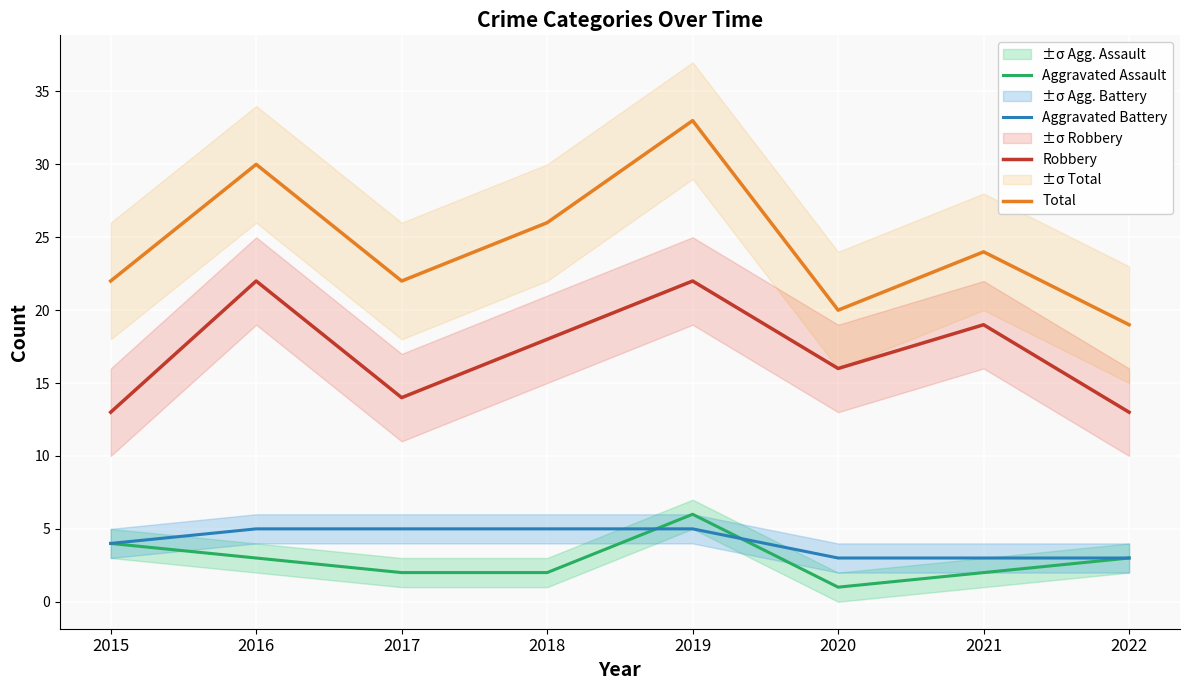

Reading left to right, list all the values displayed in this chart.

Aggravated Assault: 4	3	2	2	6	1	2	3
Aggravated Battery: 4	5	5	5	5	3	3	3
Robbery: 13	22	14	18	22	16	19	13
Total: 22	30	22	26	33	20	24	19